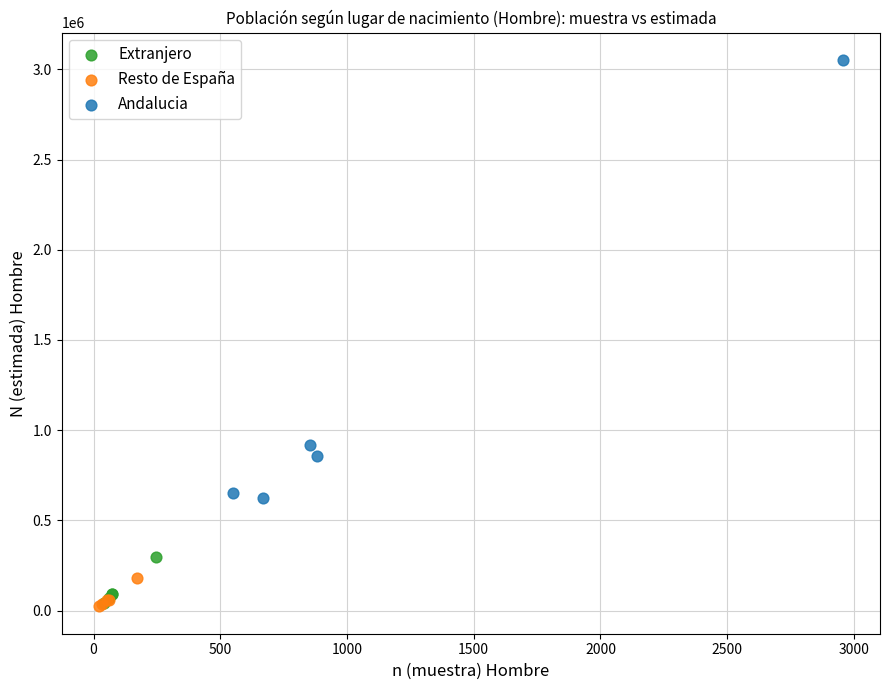

Which series has the largest Y range (max minus min)?

Andalucia